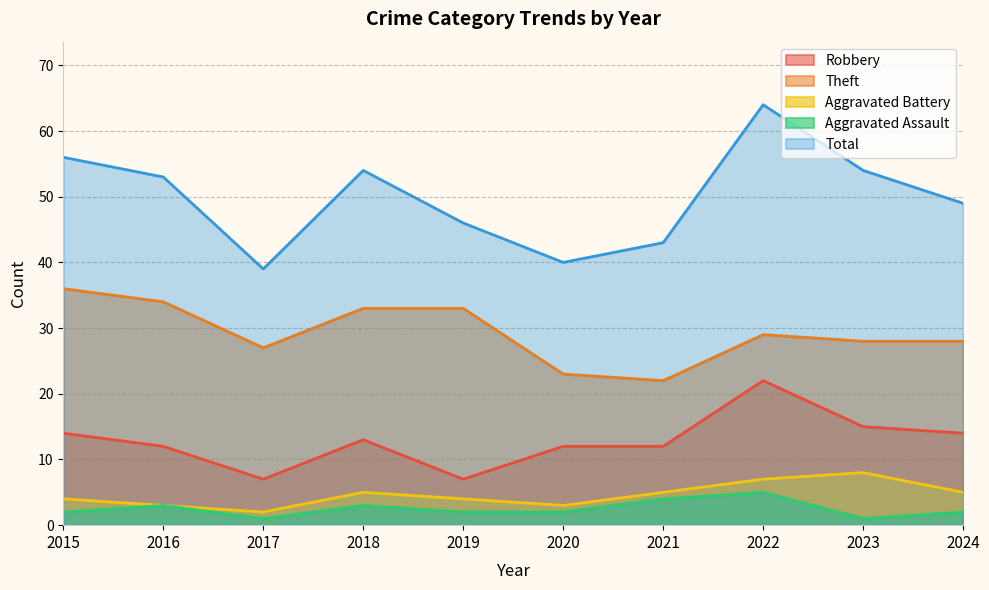

What is the highest value of the Aggravated Assault series?

5